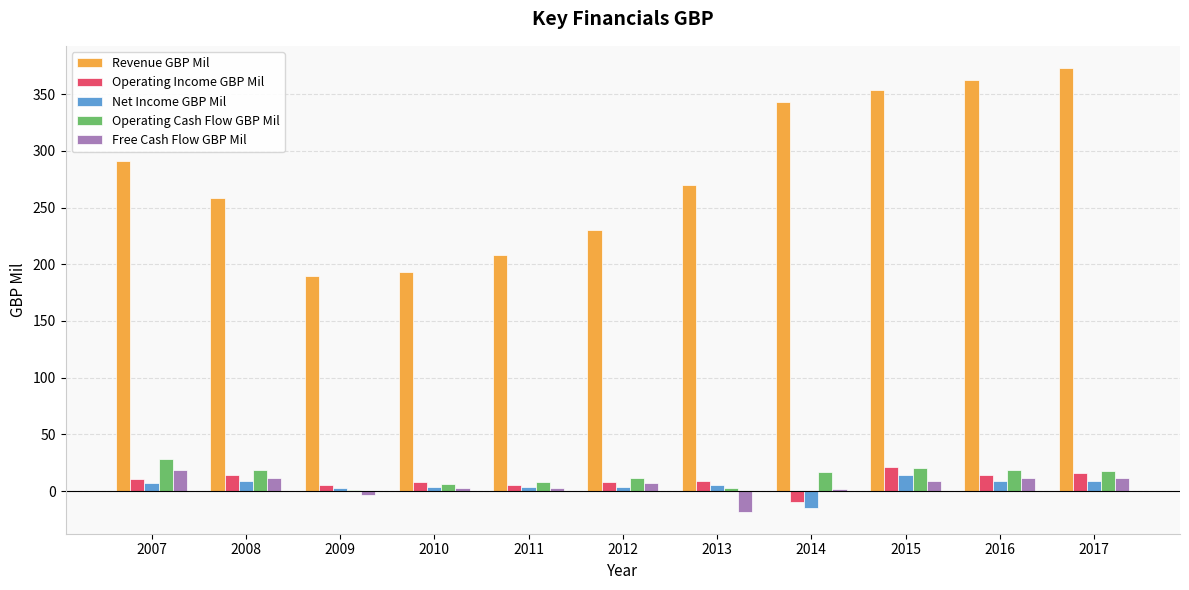

Are the bars horizontal?

No